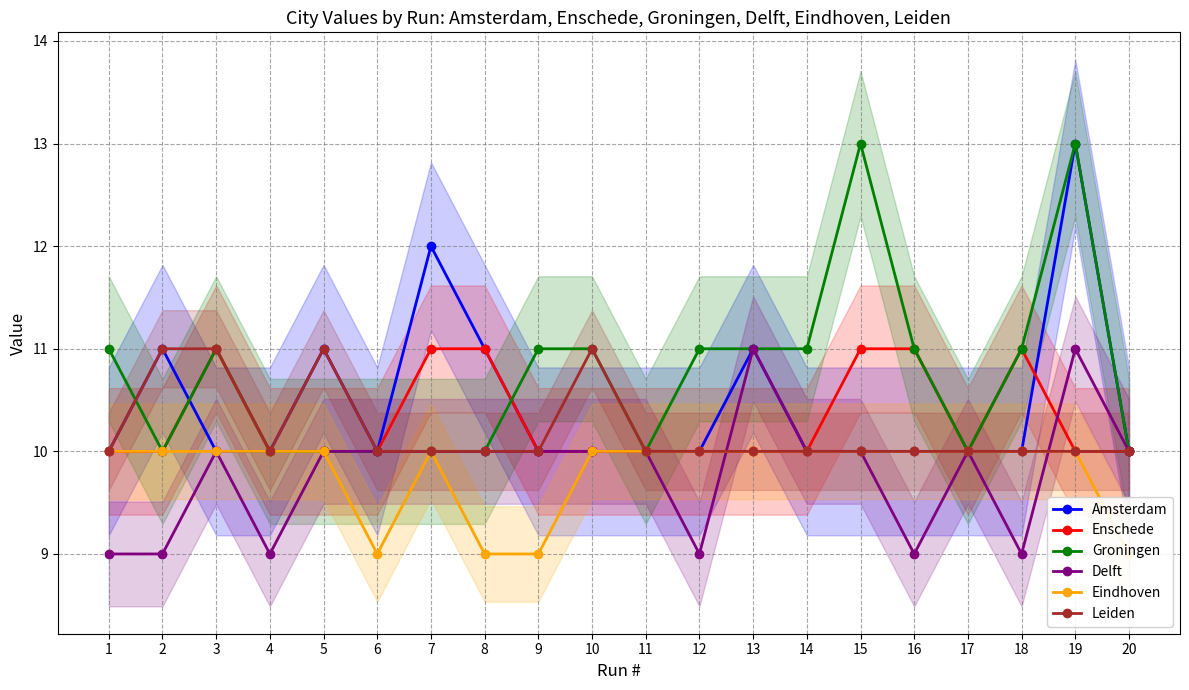

Reading right to left, what are all the values shown in this chart?

Amsterdam: 10	13	10	10	10	10	10	11	10	10	10	10	11	12	10	11	10	10	11	10
Enschede: 10	10	11	10	11	11	10	10	10	10	10	10	11	11	10	10	10	11	10	10
Groningen: 10	13	11	10	11	13	11	11	11	10	11	11	10	10	10	10	10	11	10	11
Delft: 10	11	9	10	9	10	10	11	9	10	10	10	10	10	10	10	9	10	9	9
Eindhoven: 9	10	10	10	10	10	10	10	10	10	10	9	9	10	9	10	10	10	10	10
Leiden: 10	10	10	10	10	10	10	10	10	10	11	10	10	10	10	11	10	11	11	10